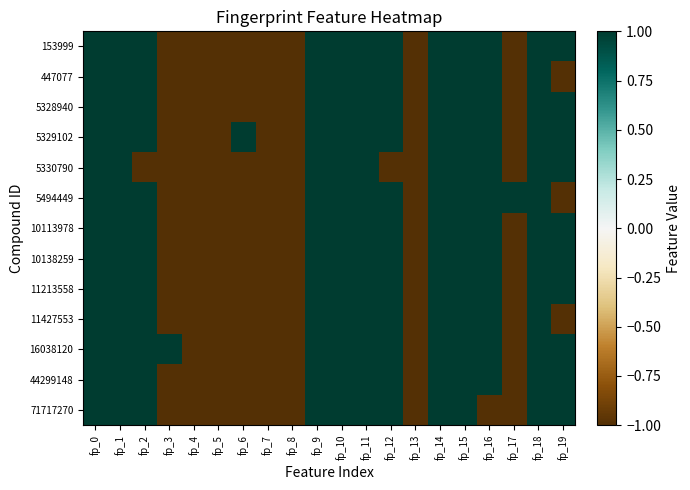

Reading right to left, extract all data points from this chart.

153999: fp_19=1	fp_18=1	fp_17=-1	fp_16=1	fp_15=1	fp_14=1	fp_13=-1	fp_12=1	fp_11=1	fp_10=1	fp_9=1	fp_8=-1	fp_7=-1	fp_6=-1	fp_5=-1	fp_4=-1	fp_3=-1	fp_2=1	fp_1=1	fp_0=1
447077: fp_19=-1	fp_18=1	fp_17=-1	fp_16=1	fp_15=1	fp_14=1	fp_13=-1	fp_12=1	fp_11=1	fp_10=1	fp_9=1	fp_8=-1	fp_7=-1	fp_6=-1	fp_5=-1	fp_4=-1	fp_3=-1	fp_2=1	fp_1=1	fp_0=1
5328940: fp_19=1	fp_18=1	fp_17=-1	fp_16=1	fp_15=1	fp_14=1	fp_13=-1	fp_12=1	fp_11=1	fp_10=1	fp_9=1	fp_8=-1	fp_7=-1	fp_6=-1	fp_5=-1	fp_4=-1	fp_3=-1	fp_2=1	fp_1=1	fp_0=1
5329102: fp_19=1	fp_18=1	fp_17=-1	fp_16=1	fp_15=1	fp_14=1	fp_13=-1	fp_12=1	fp_11=1	fp_10=1	fp_9=1	fp_8=-1	fp_7=-1	fp_6=1	fp_5=-1	fp_4=-1	fp_3=-1	fp_2=1	fp_1=1	fp_0=1
5330790: fp_19=1	fp_18=1	fp_17=-1	fp_16=1	fp_15=1	fp_14=1	fp_13=-1	fp_12=-1	fp_11=1	fp_10=1	fp_9=1	fp_8=-1	fp_7=-1	fp_6=-1	fp_5=-1	fp_4=-1	fp_3=-1	fp_2=-1	fp_1=1	fp_0=1
5494449: fp_19=-1	fp_18=1	fp_17=1	fp_16=1	fp_15=1	fp_14=1	fp_13=-1	fp_12=1	fp_11=1	fp_10=1	fp_9=1	fp_8=-1	fp_7=-1	fp_6=-1	fp_5=-1	fp_4=-1	fp_3=-1	fp_2=1	fp_1=1	fp_0=1
10113978: fp_19=1	fp_18=1	fp_17=-1	fp_16=1	fp_15=1	fp_14=1	fp_13=-1	fp_12=1	fp_11=1	fp_10=1	fp_9=1	fp_8=-1	fp_7=-1	fp_6=-1	fp_5=-1	fp_4=-1	fp_3=-1	fp_2=1	fp_1=1	fp_0=1
10138259: fp_19=1	fp_18=1	fp_17=-1	fp_16=1	fp_15=1	fp_14=1	fp_13=-1	fp_12=1	fp_11=1	fp_10=1	fp_9=1	fp_8=-1	fp_7=-1	fp_6=-1	fp_5=-1	fp_4=-1	fp_3=-1	fp_2=1	fp_1=1	fp_0=1
11213558: fp_19=1	fp_18=1	fp_17=-1	fp_16=1	fp_15=1	fp_14=1	fp_13=-1	fp_12=1	fp_11=1	fp_10=1	fp_9=1	fp_8=-1	fp_7=-1	fp_6=-1	fp_5=-1	fp_4=-1	fp_3=-1	fp_2=1	fp_1=1	fp_0=1
11427553: fp_19=-1	fp_18=1	fp_17=-1	fp_16=1	fp_15=1	fp_14=1	fp_13=-1	fp_12=1	fp_11=1	fp_10=1	fp_9=1	fp_8=-1	fp_7=-1	fp_6=-1	fp_5=-1	fp_4=-1	fp_3=-1	fp_2=1	fp_1=1	fp_0=1
16038120: fp_19=1	fp_18=1	fp_17=-1	fp_16=1	fp_15=1	fp_14=1	fp_13=-1	fp_12=1	fp_11=1	fp_10=1	fp_9=1	fp_8=-1	fp_7=-1	fp_6=-1	fp_5=-1	fp_4=-1	fp_3=1	fp_2=1	fp_1=1	fp_0=1
44299148: fp_19=1	fp_18=1	fp_17=-1	fp_16=1	fp_15=1	fp_14=1	fp_13=-1	fp_12=1	fp_11=1	fp_10=1	fp_9=1	fp_8=-1	fp_7=-1	fp_6=-1	fp_5=-1	fp_4=-1	fp_3=-1	fp_2=1	fp_1=1	fp_0=1
71717270: fp_19=1	fp_18=1	fp_17=-1	fp_16=-1	fp_15=1	fp_14=1	fp_13=-1	fp_12=1	fp_11=1	fp_10=1	fp_9=1	fp_8=-1	fp_7=-1	fp_6=-1	fp_5=-1	fp_4=-1	fp_3=-1	fp_2=1	fp_1=1	fp_0=1